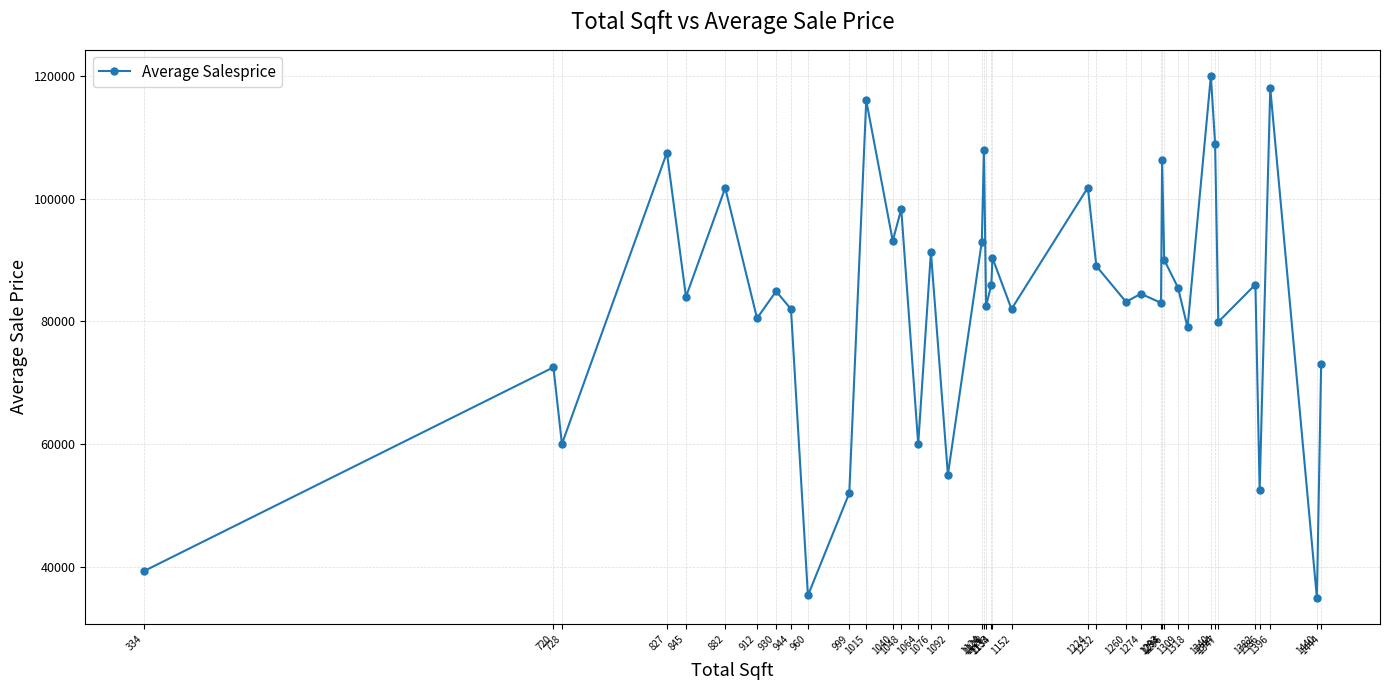

What is the minimum value shown in the chart?

34900.0